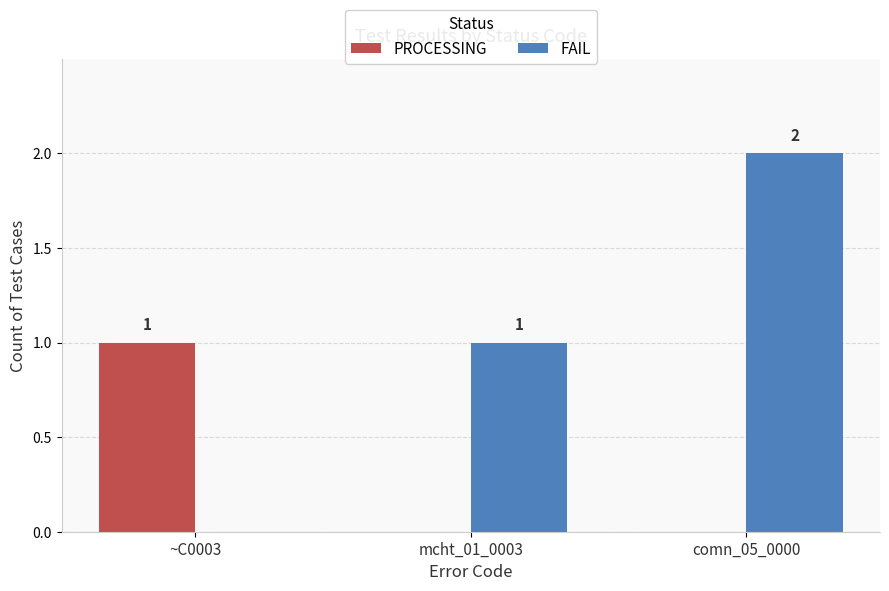

At which category is the sum across all series the highest?

comn_05_0000